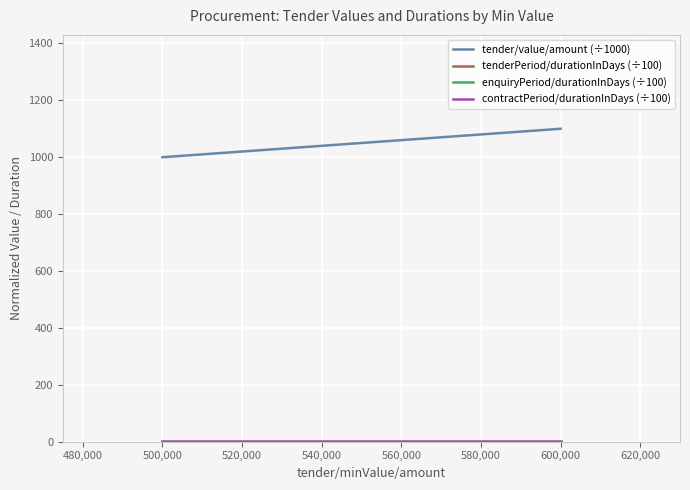

Which series has the widest spread of values?

tender/value/amount (÷1000)